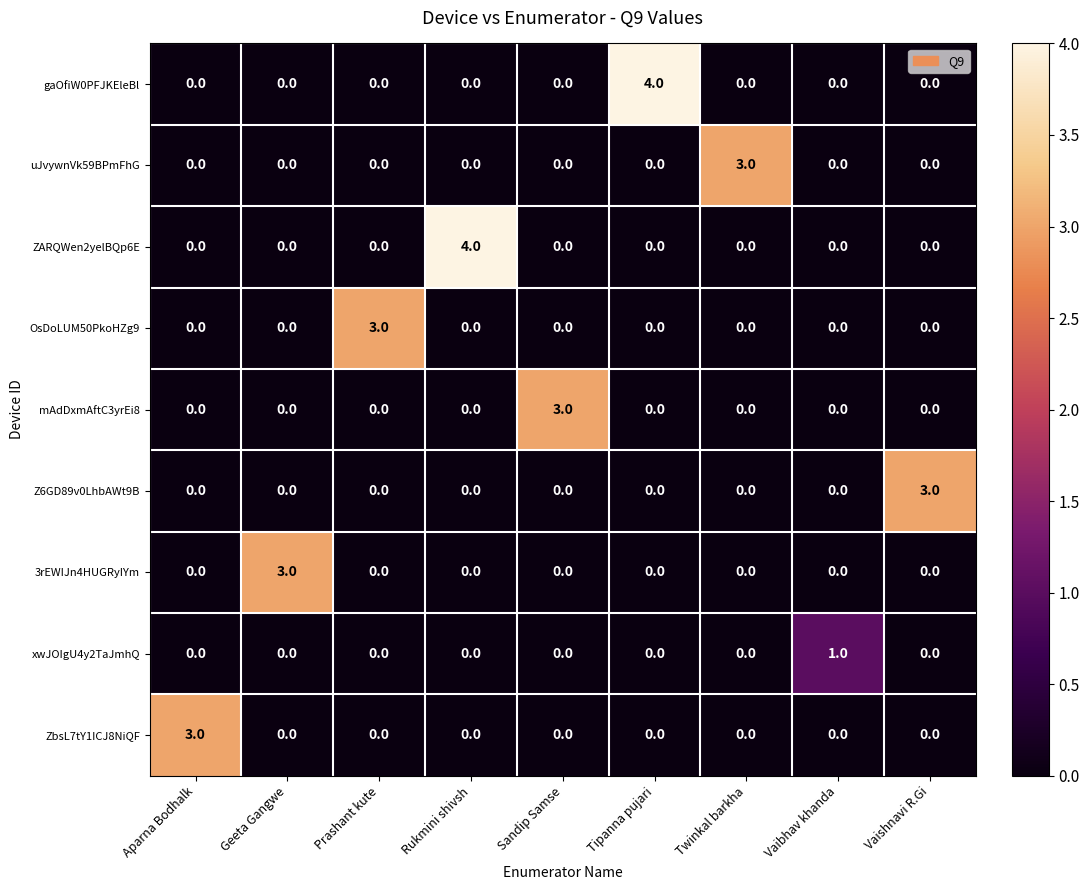

What is the sum of all gaOfiW0PFJKEleBl values?

4